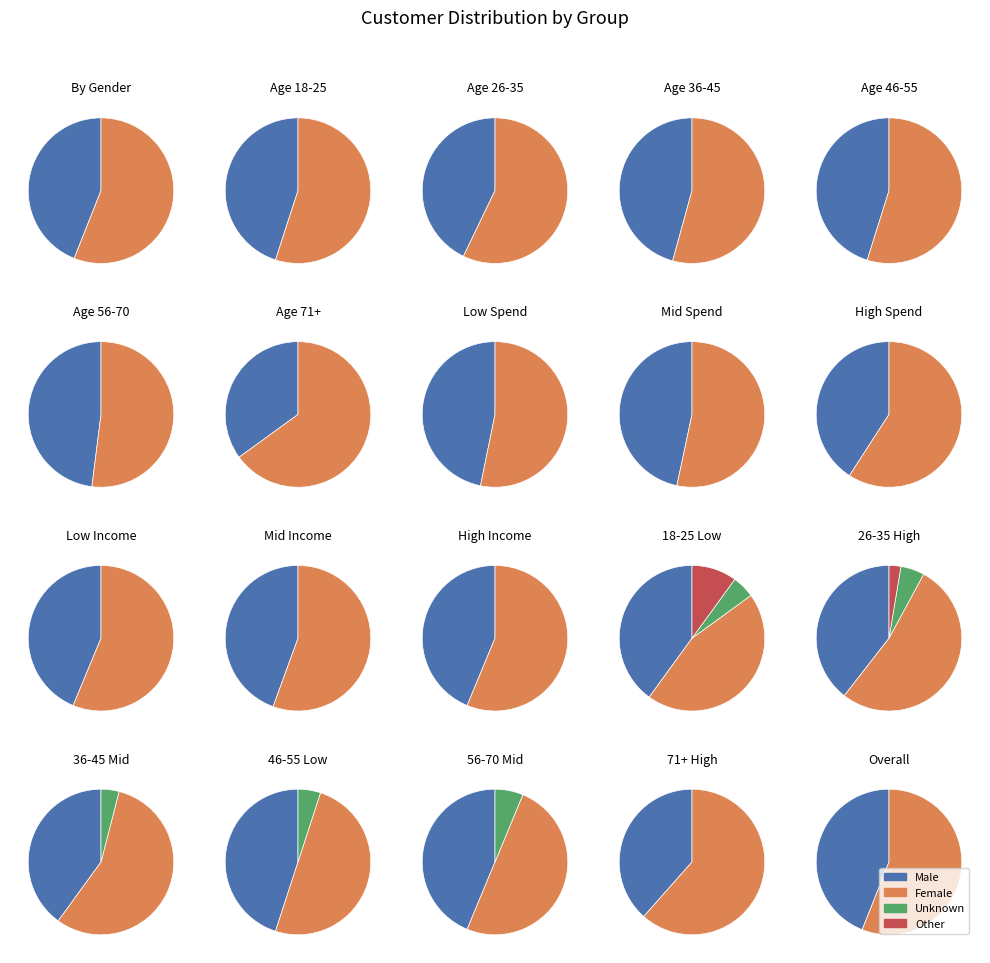

The Female slice represents 67% of the pie. True or false?

False